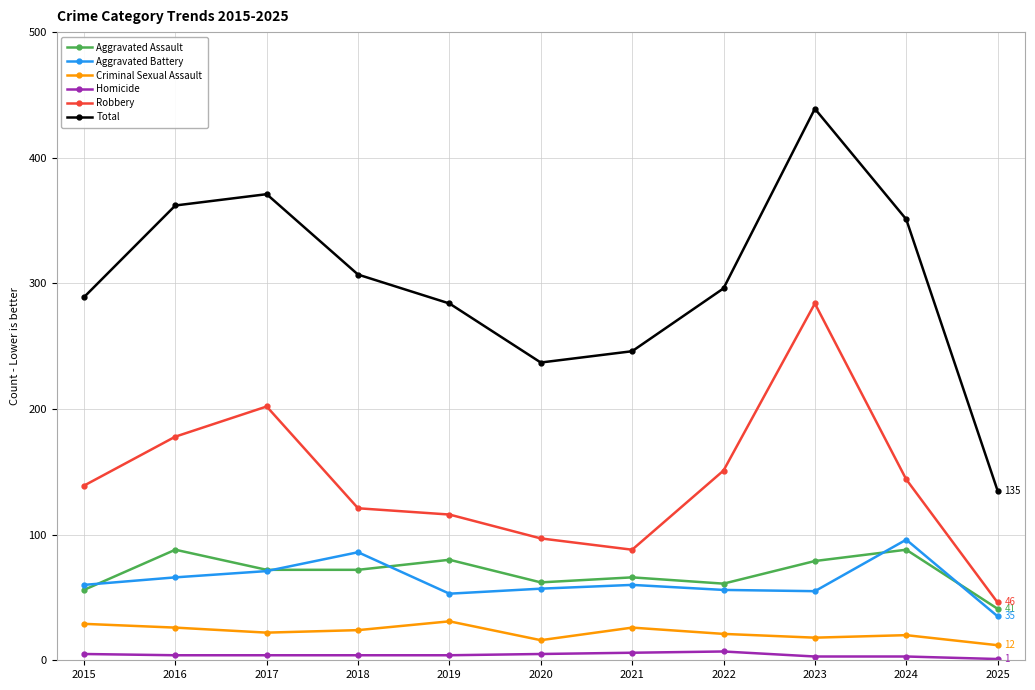

Does the chart have visible grid lines?

Yes